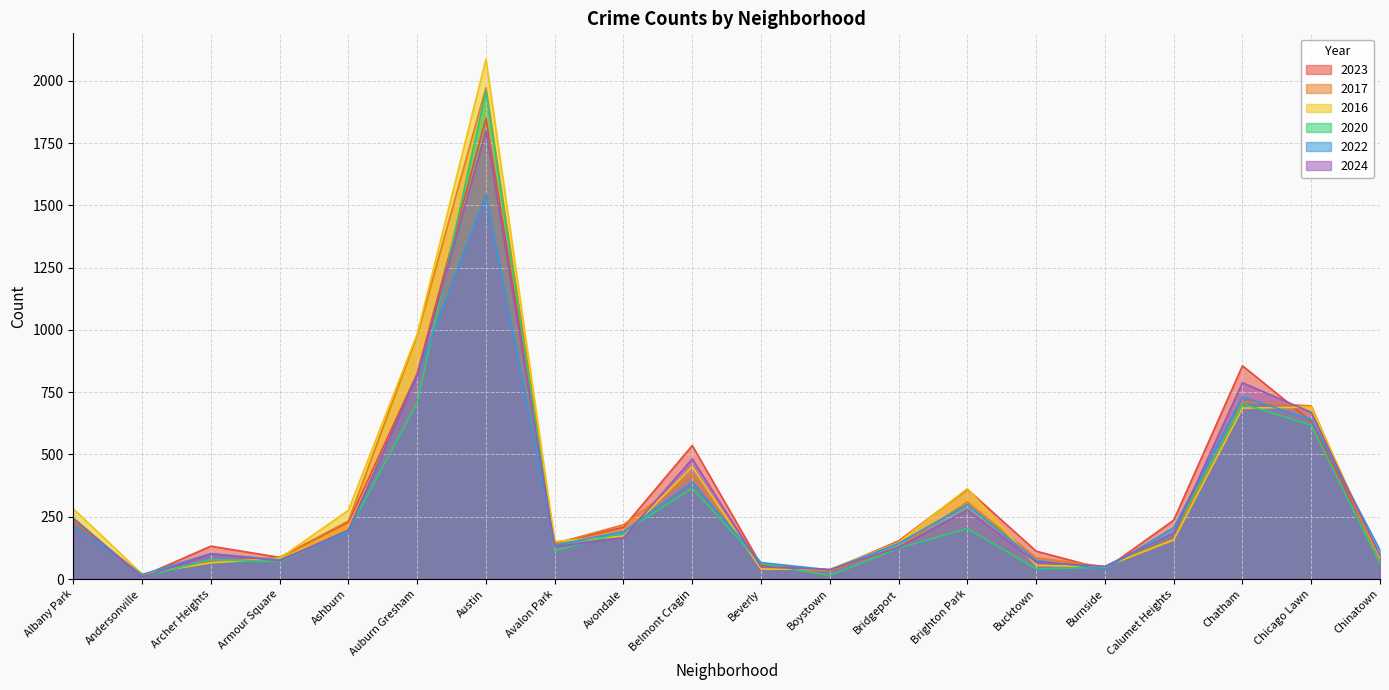

Which series has the largest range (max minus min)?

2016